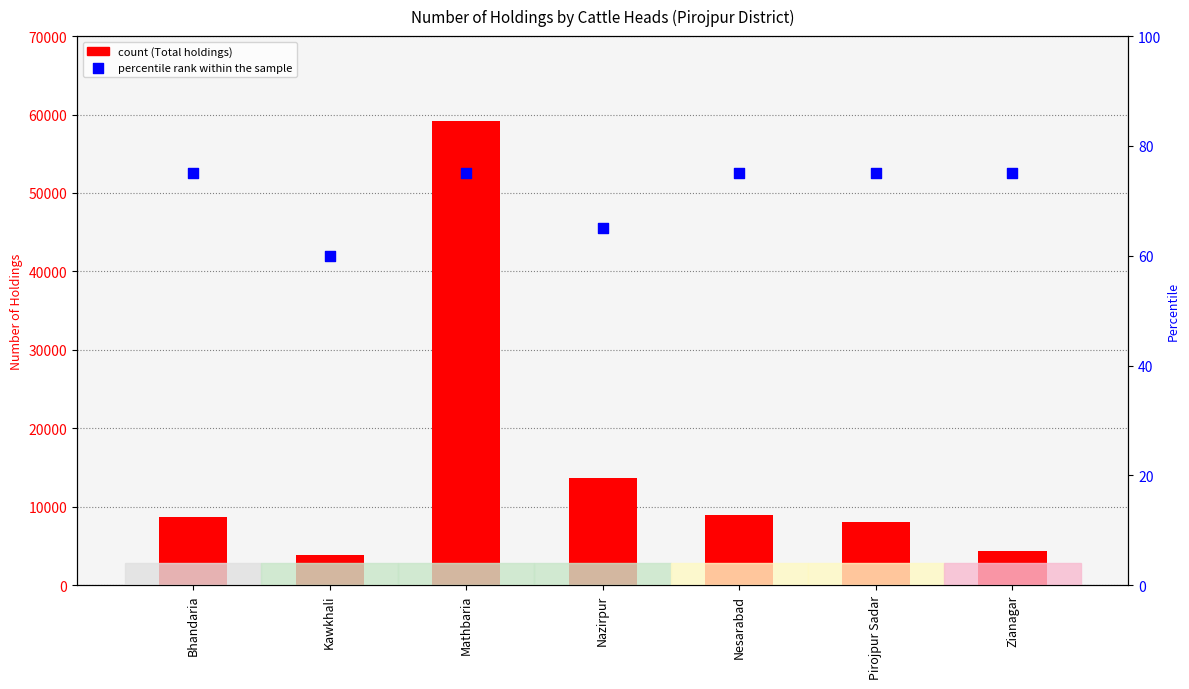

At which category is the sum across all series the highest?

Mathbaria